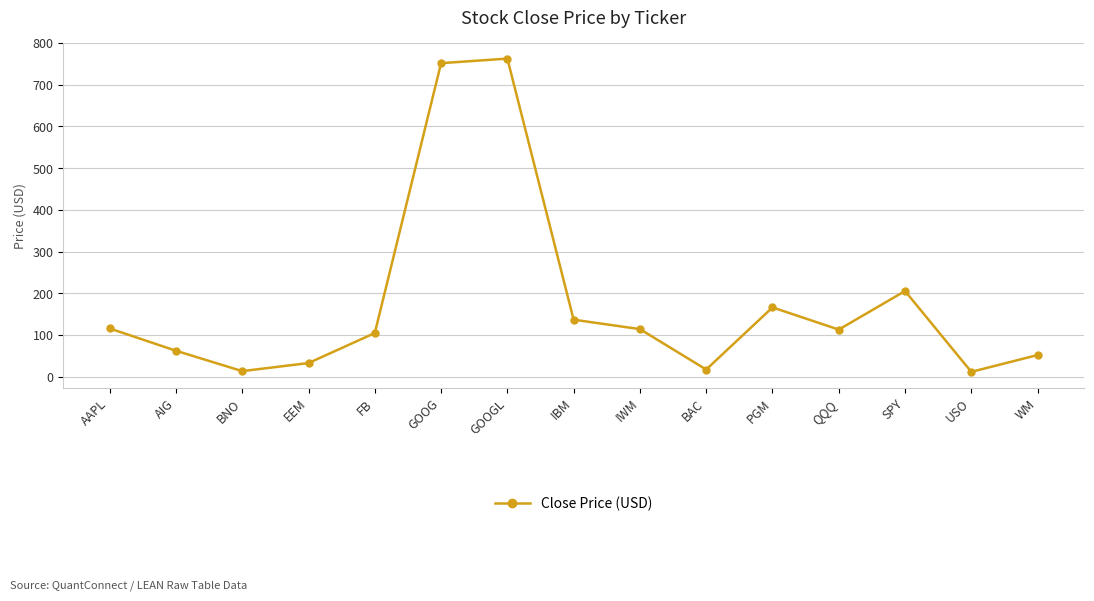

How many values are below 112?

7